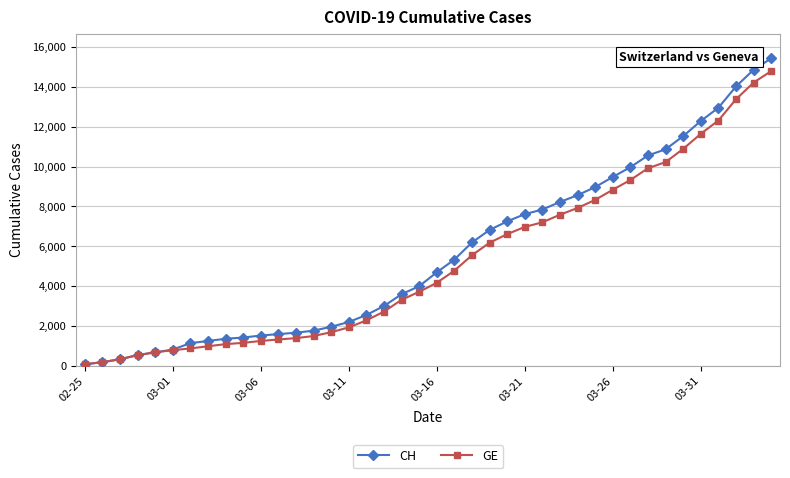

List the series in order of their overall mean, highest first.

CH, GE